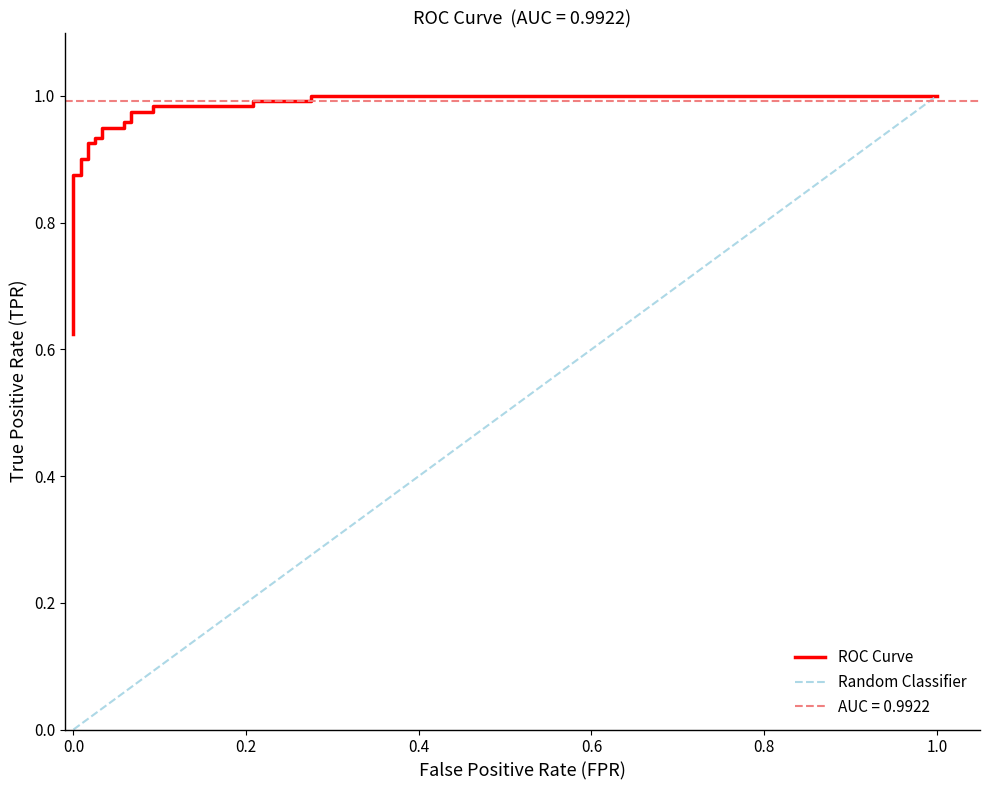

What is the maximum value shown in the chart?

1.0